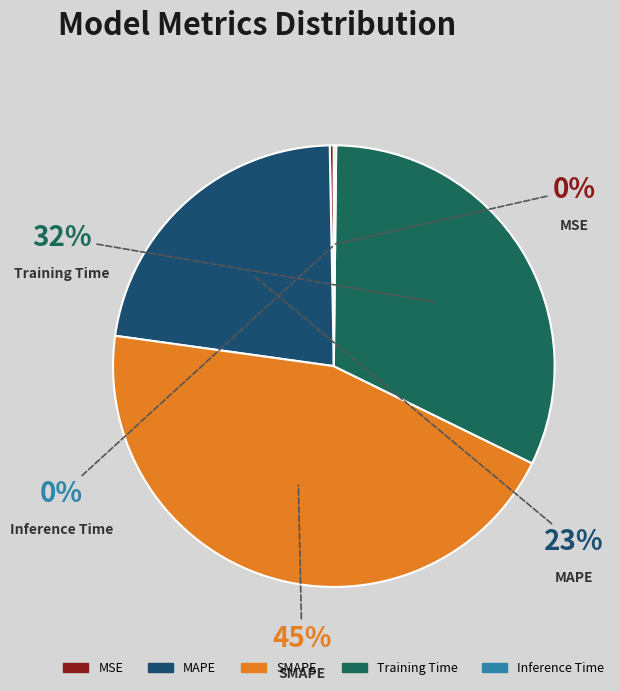

Which has a higher value, Training Time or Inference Time?

Training Time